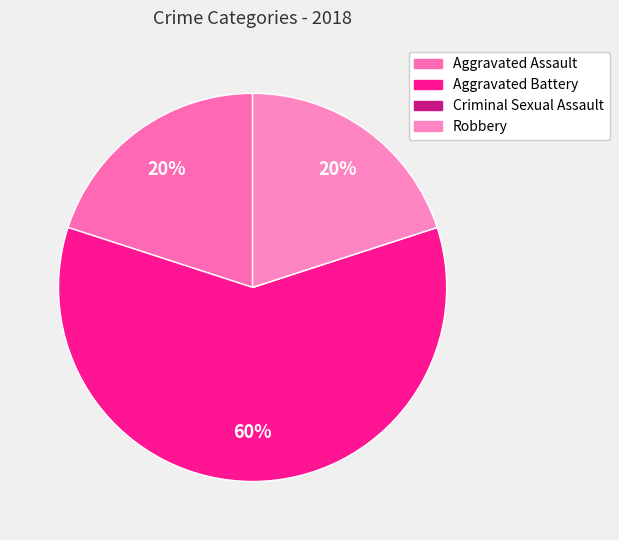

What percentage is the Aggravated Battery slice, to the nearest percent?

60%